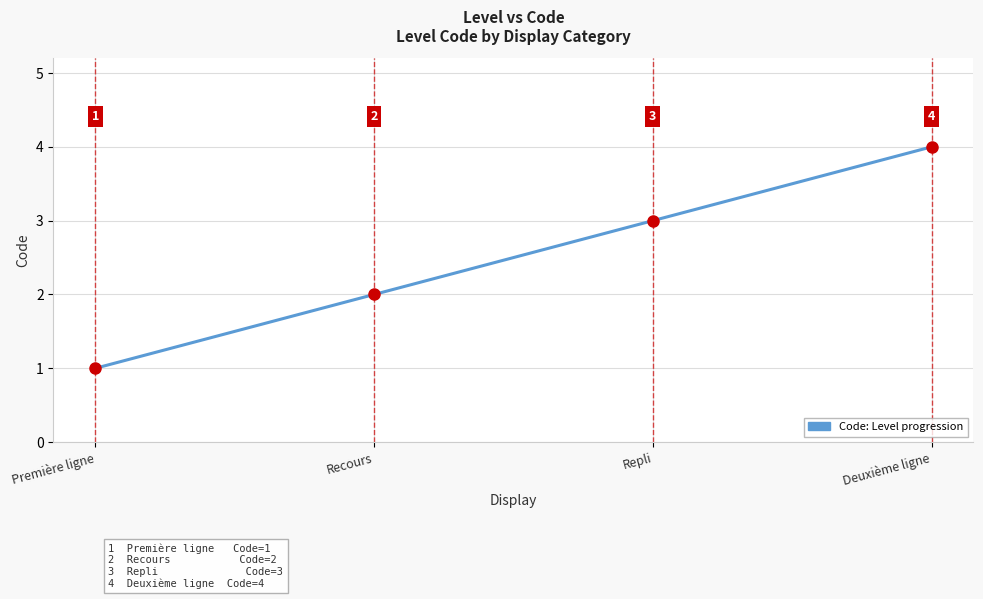

What is the sum of the values at Recours and Repli?

5